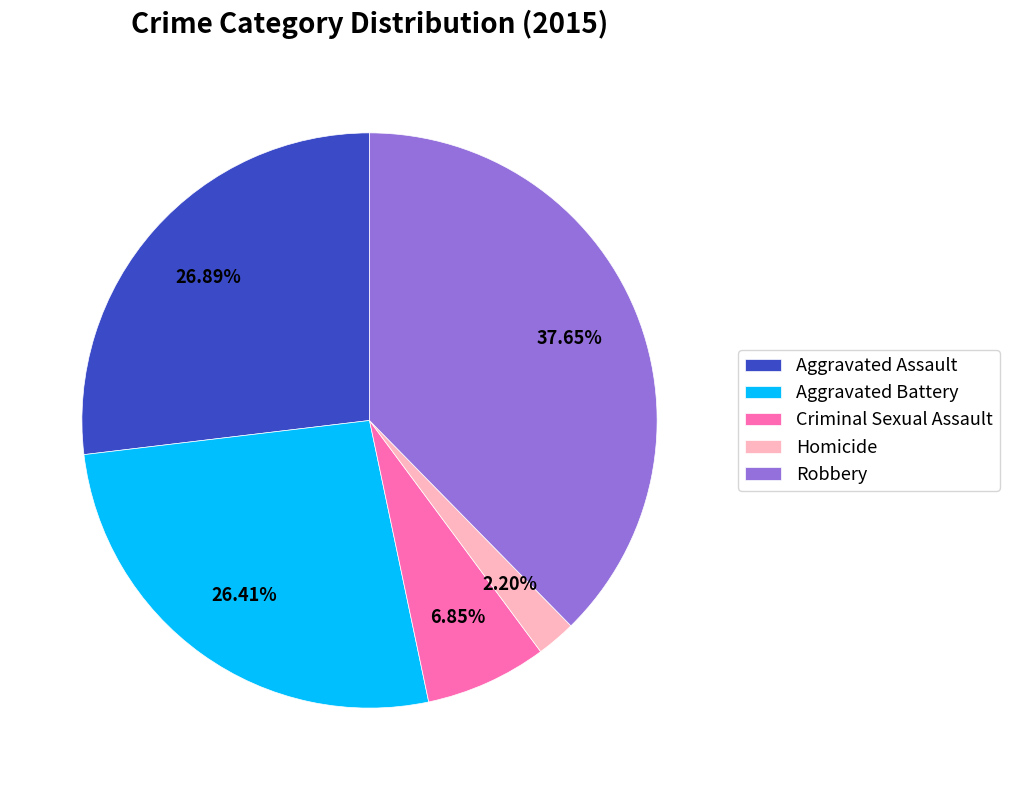

Combined, do Aggravated Assault and Criminal Sexual Assault account for over 50%?

No